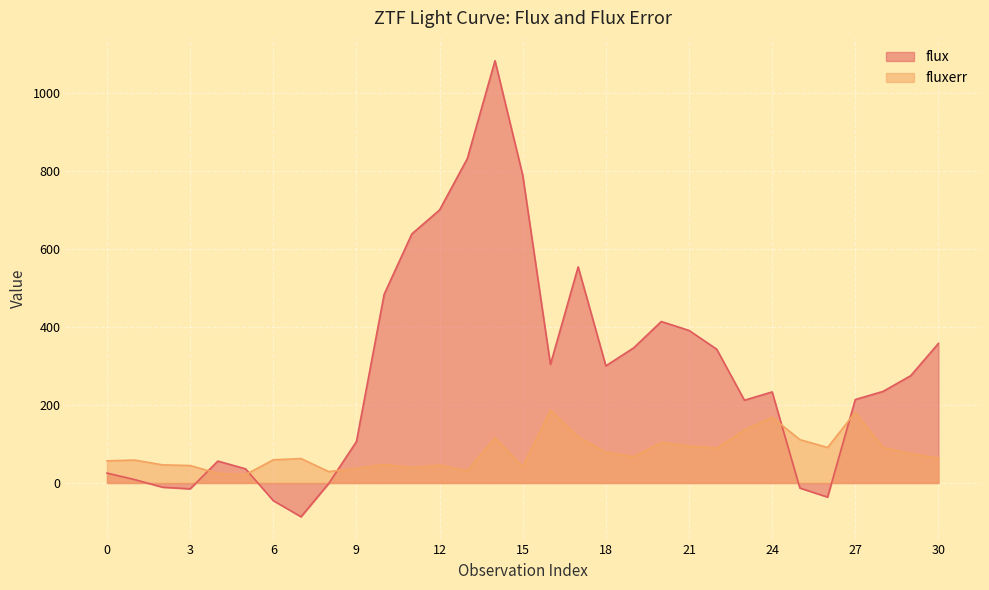

Which label corresponds to the smallest value in the chart?

7